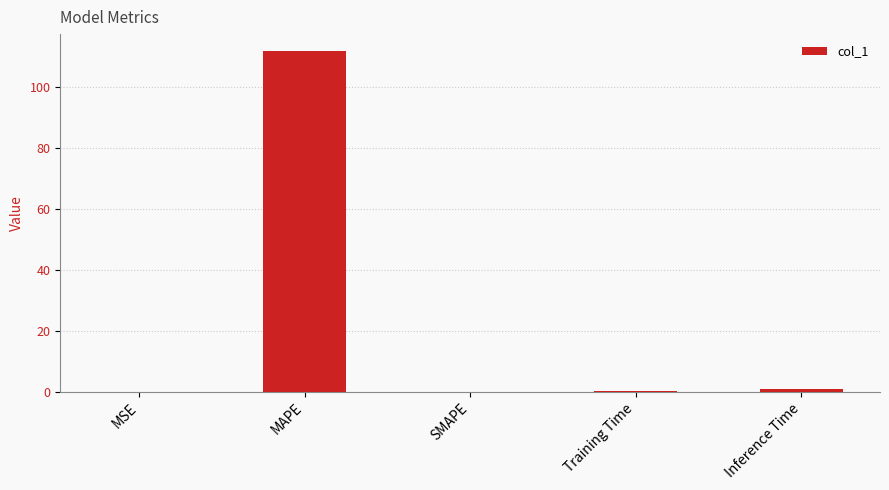

What is the average value?

22.6